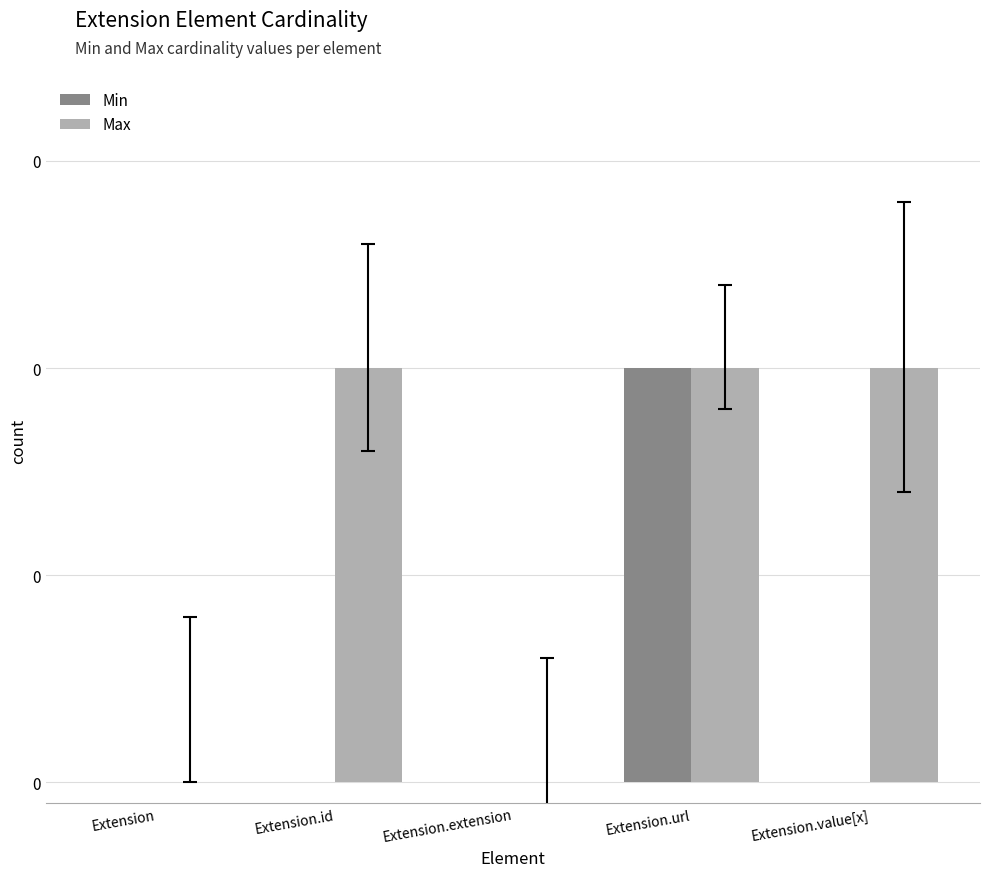

Which category has the lowest value across all series?

Extension